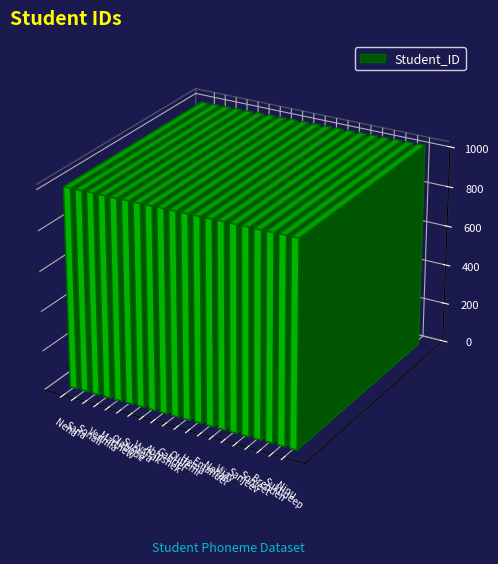

Reading right to left, transcribe all the data shown in this chart.

1020	1019	1018	1017	1016	1015	1014	1013	1012	1011	1010	1009	1008	1007	1006	1005	1004	1003	1002	1001